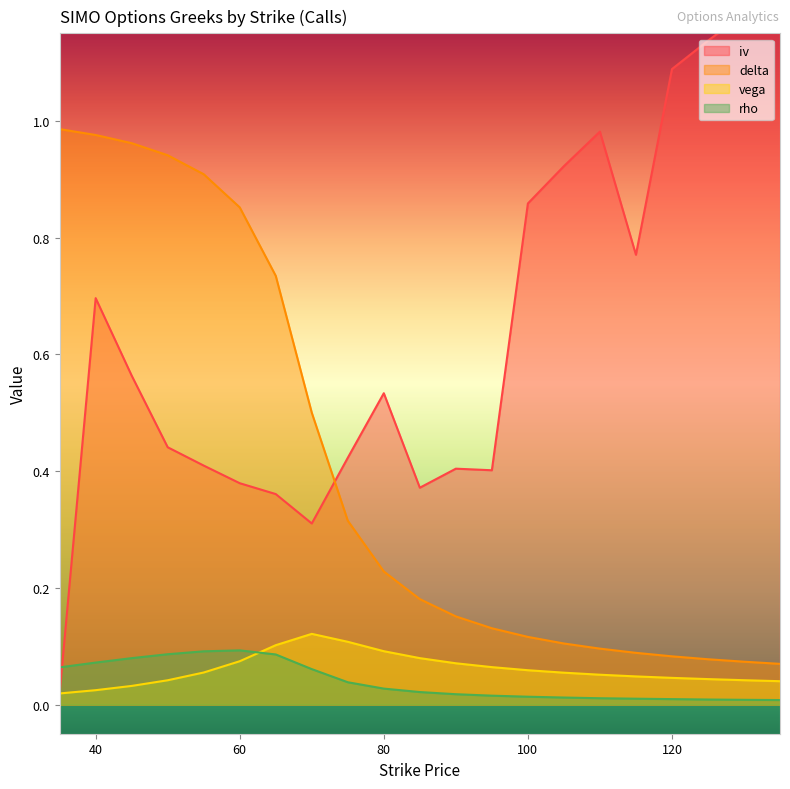

True or false: iv and vega cross at least once.

False